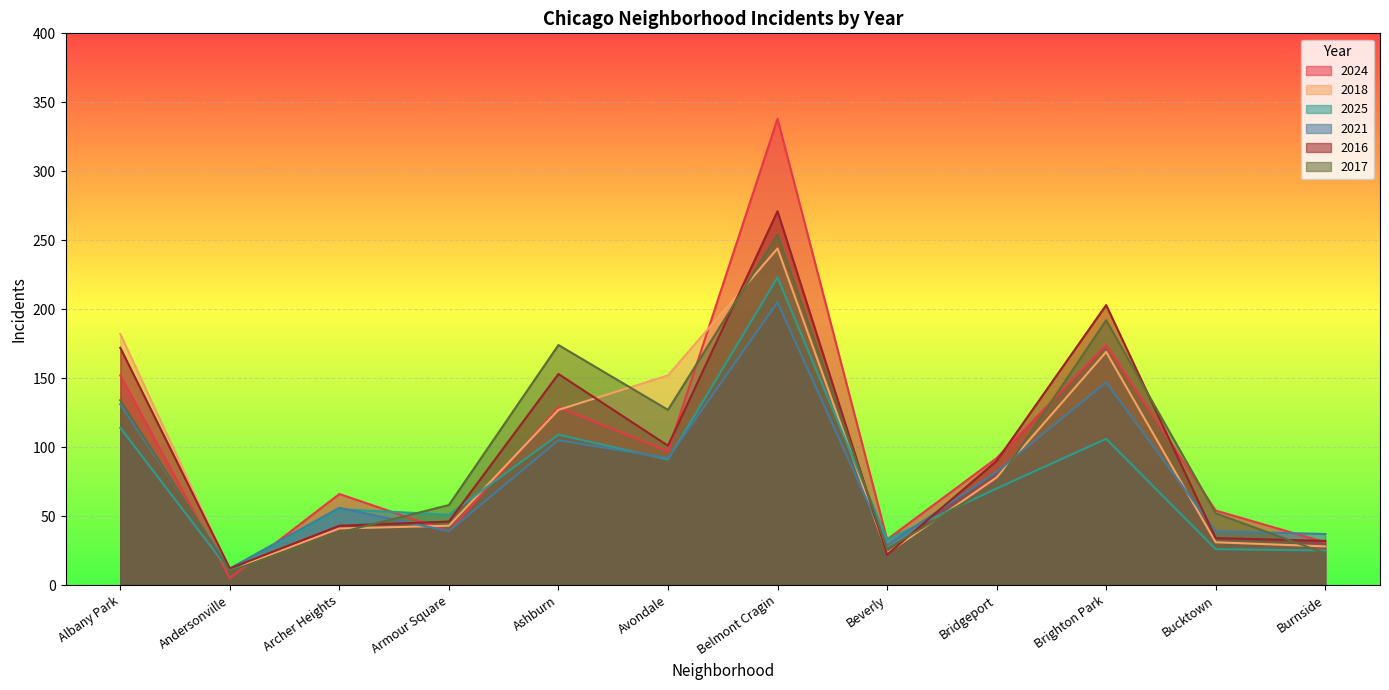

What are all the series names shown in the legend?

2024, 2018, 2025, 2021, 2016, 2017